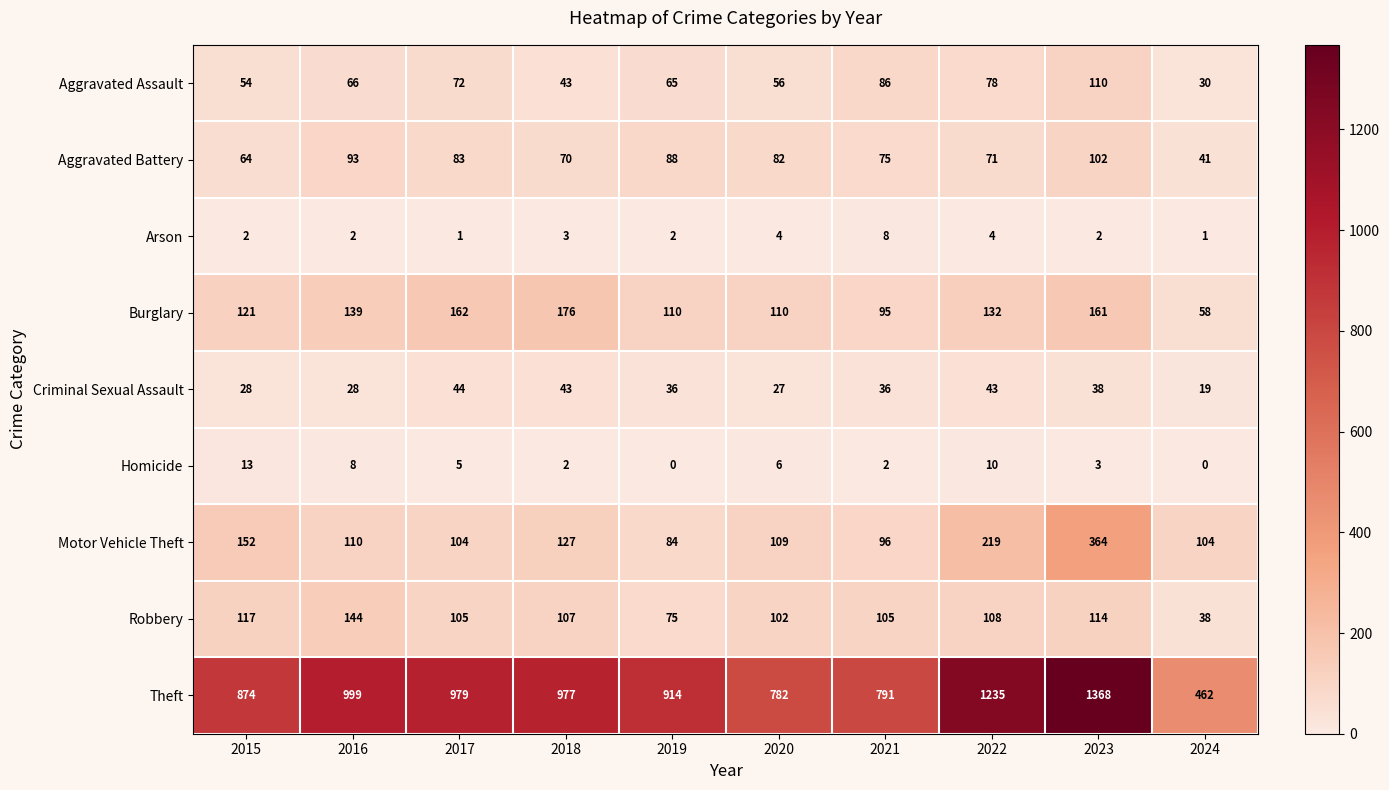

What is the highest value of the Criminal Sexual Assault series?

44